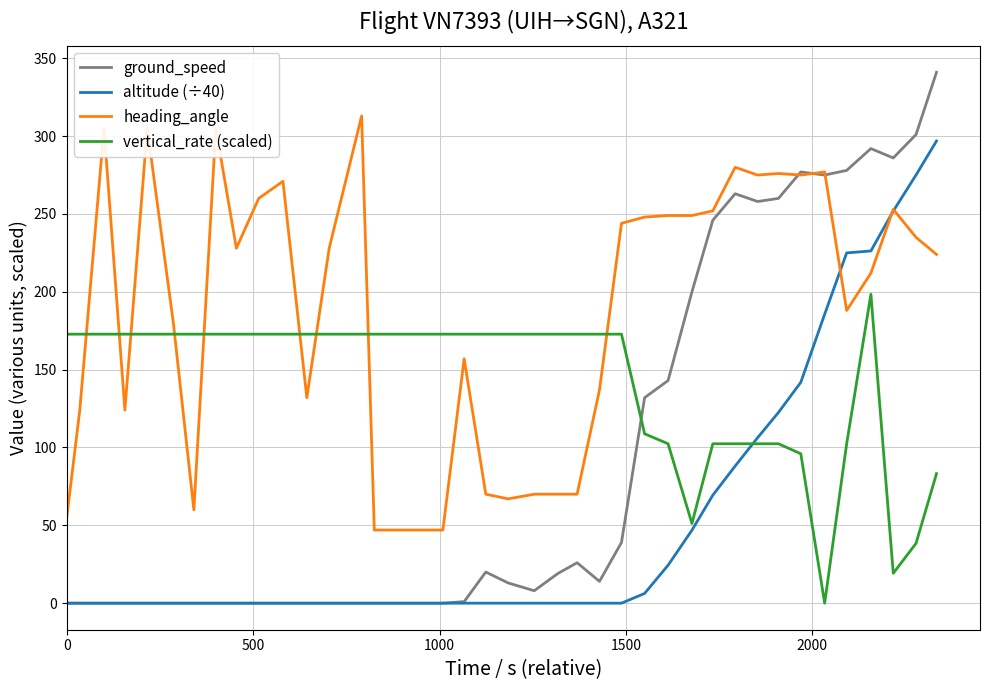

True or false: vertical_rate (scaled) and altitude (÷40) intersect in this chart.

True